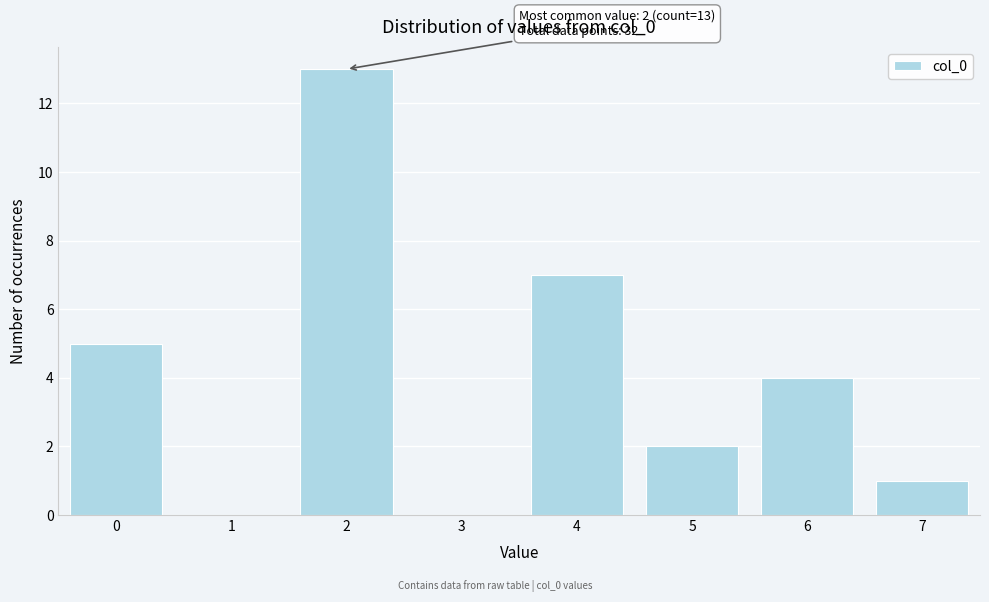

Over which range of the x-axis is the bar tallest?

1.5 to 2.5